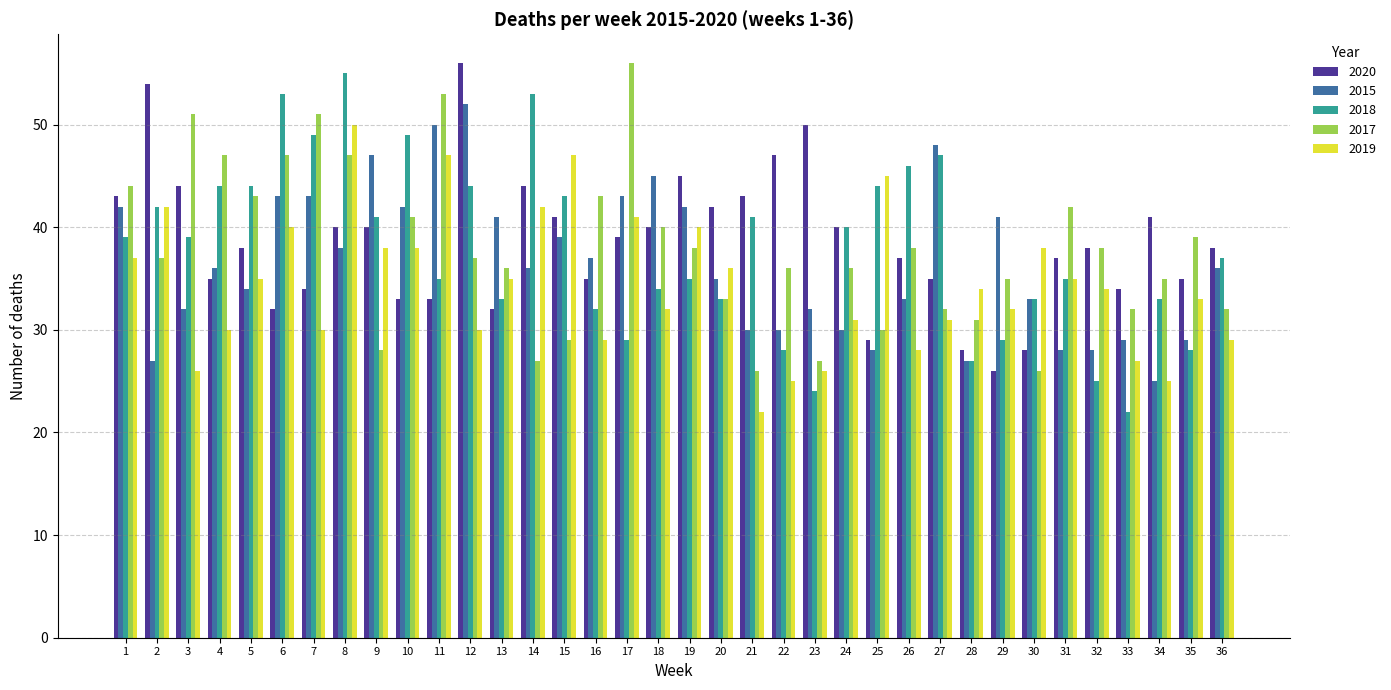

What are all the series names shown in the legend?

2020, 2015, 2018, 2017, 2019